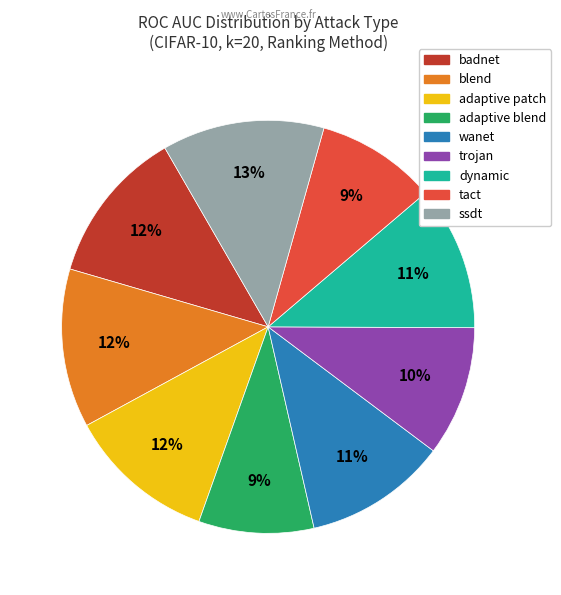

Does blend represent more than half of the total?

No